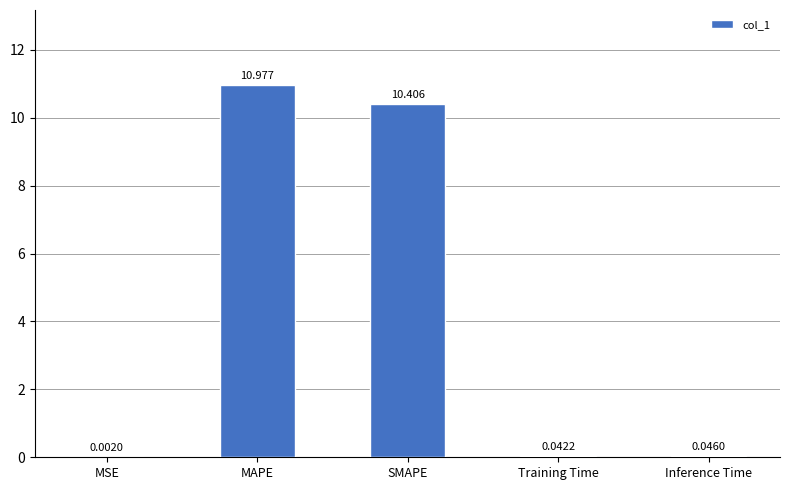

Are the bars horizontal?

No